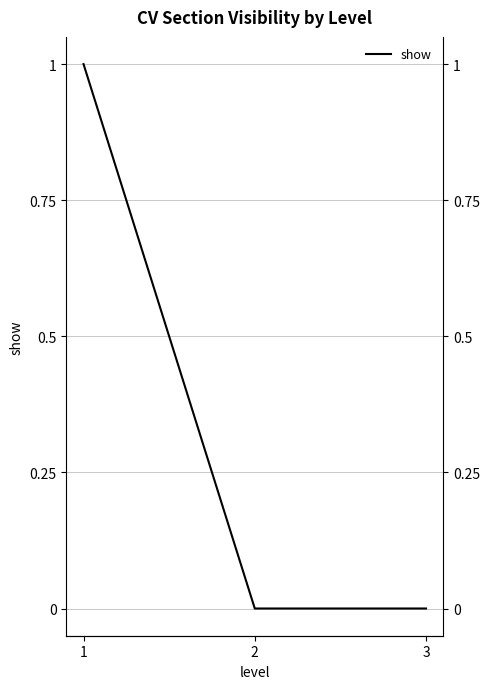

What is the change in value from 1 to 3?

-1